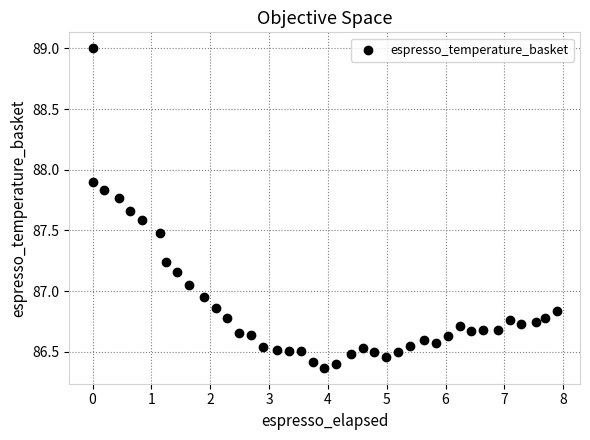

What is the range of Y values (max minus min)?

2.6